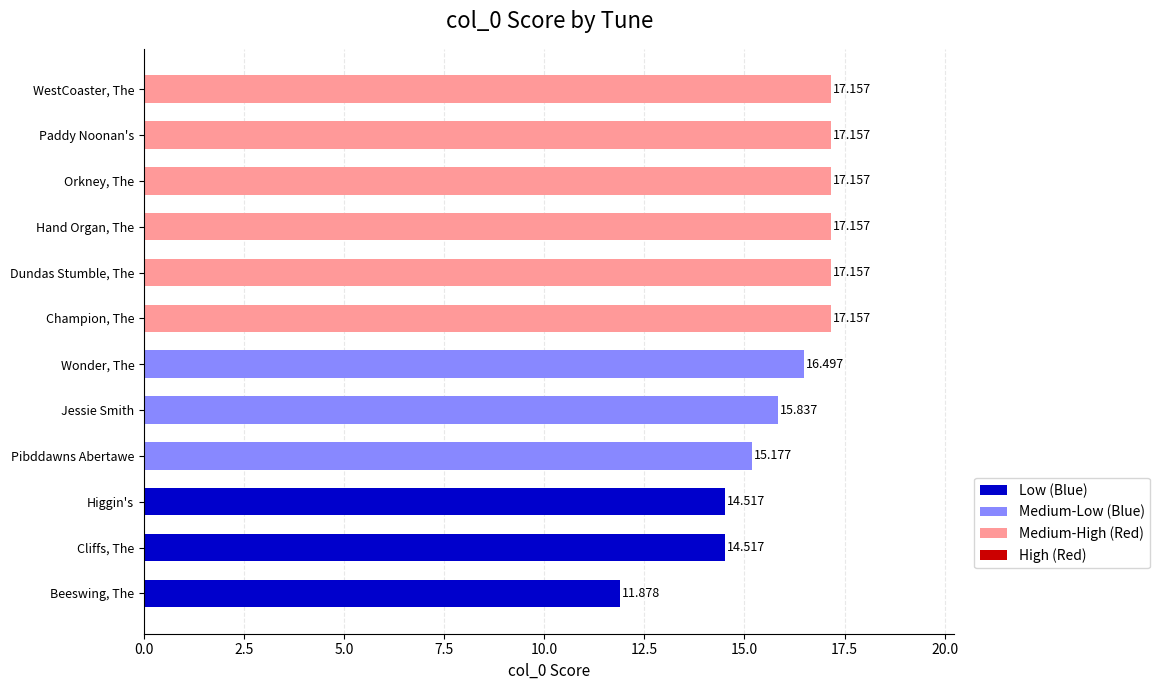

Does the chart contain stacked bars?

No